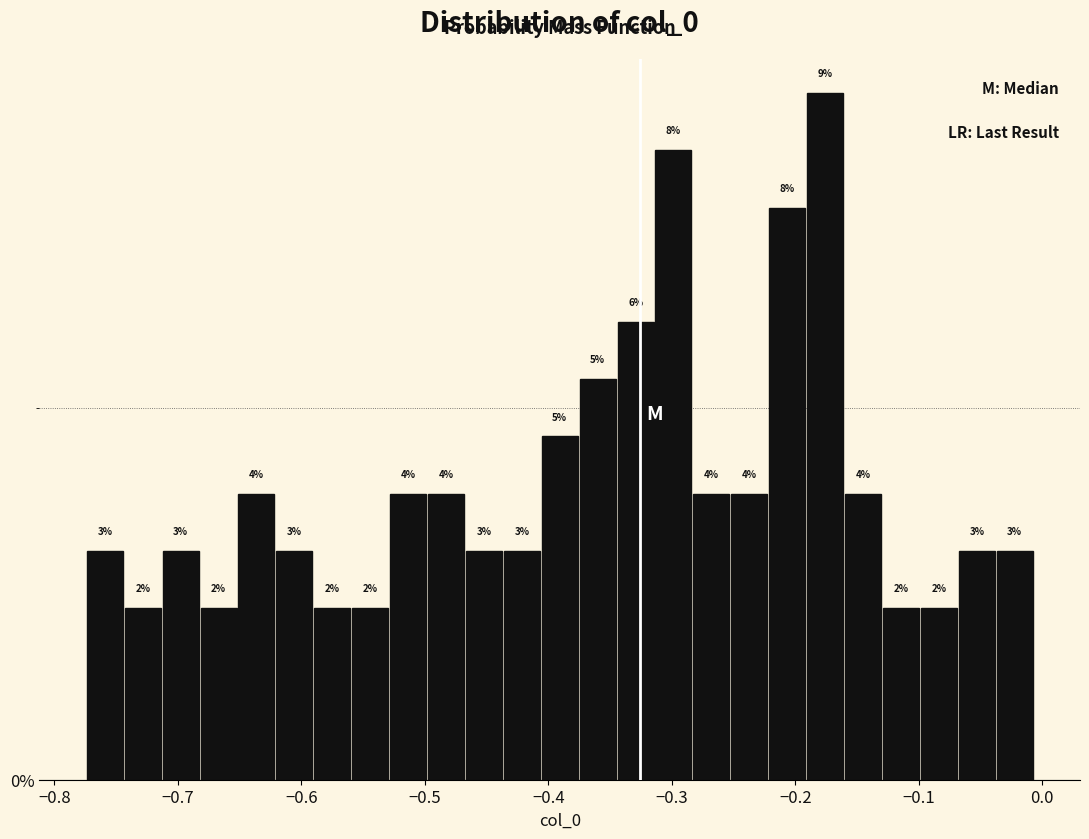

Read against the x-axis, roughly where is the centre of the tallest bar?

-0.18